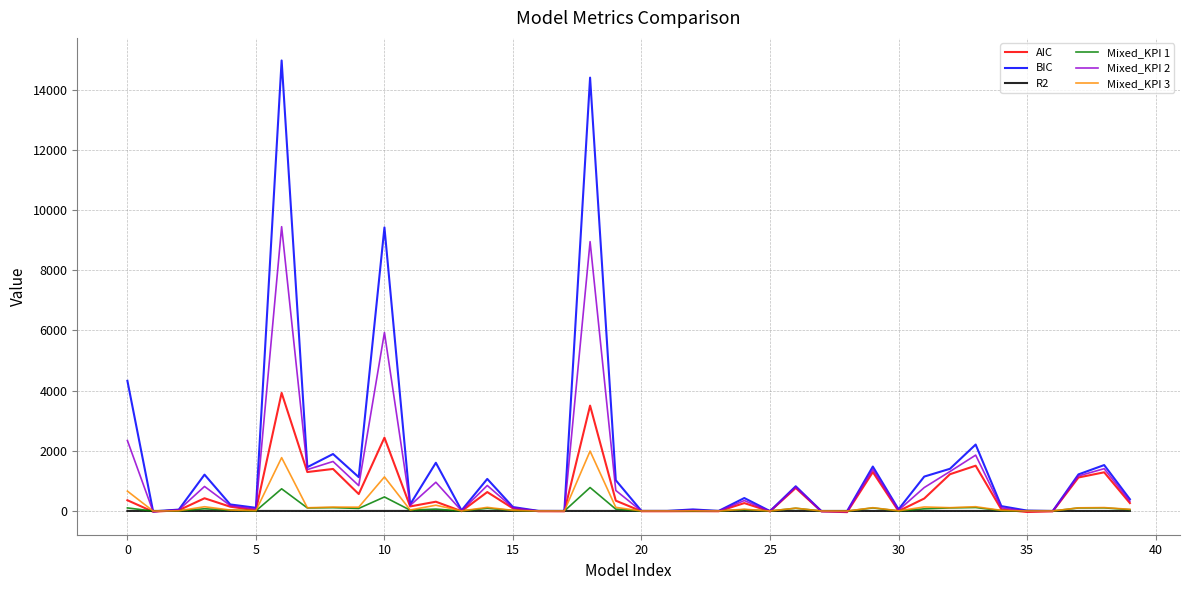

Which series has the widest spread of values?

BIC